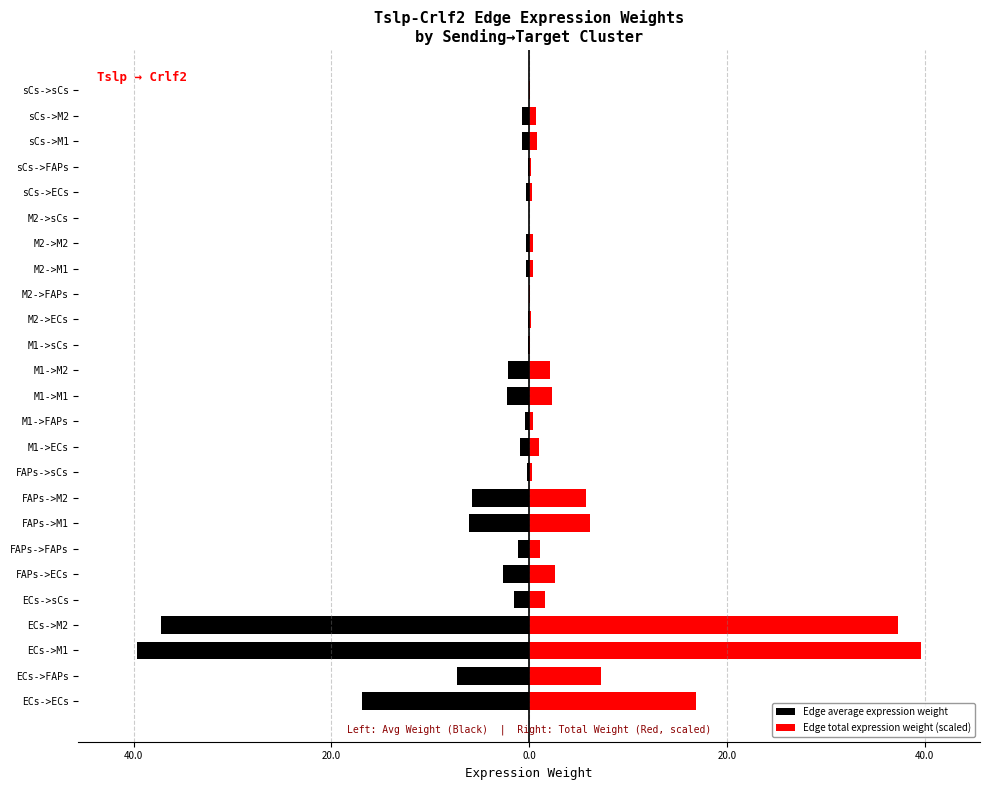

Which series has the widest spread of values?

Edge average expression weight